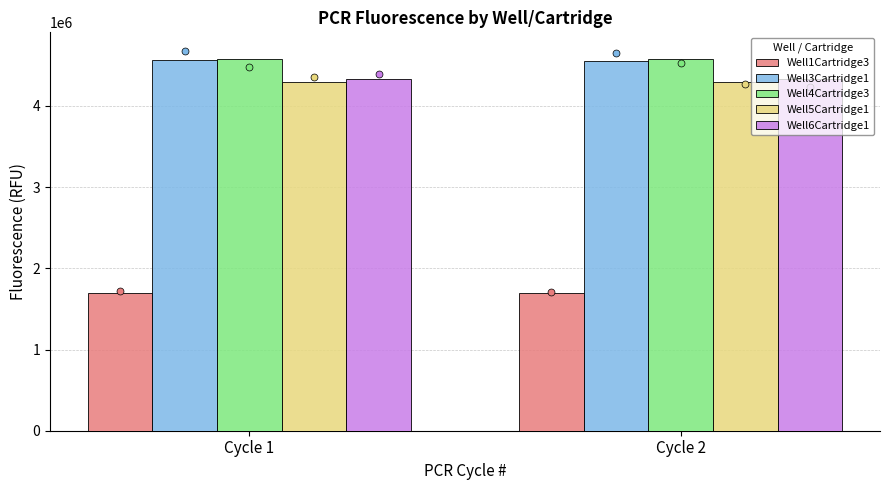

Which series has the largest Y range (max minus min)?

Well3Cartridge1